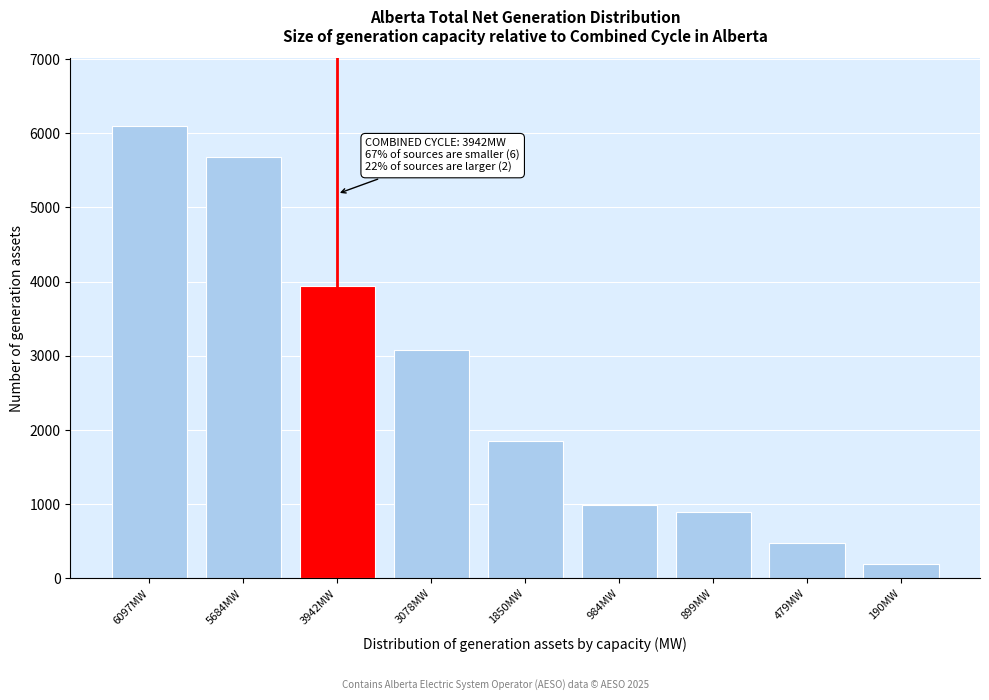

Reading right to left, transcribe all the data shown in this chart.

190MW=190	479MW=479	899MW=899	984MW=984	1850MW=1850	3078MW=3078	3942MW=3942	5684MW=5684	6097MW=6097